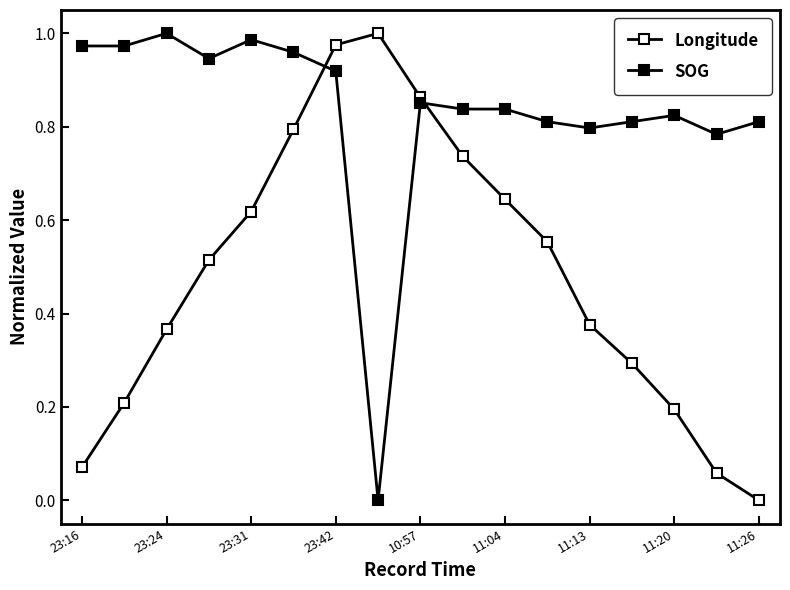

How many lines are shown in the chart?

2